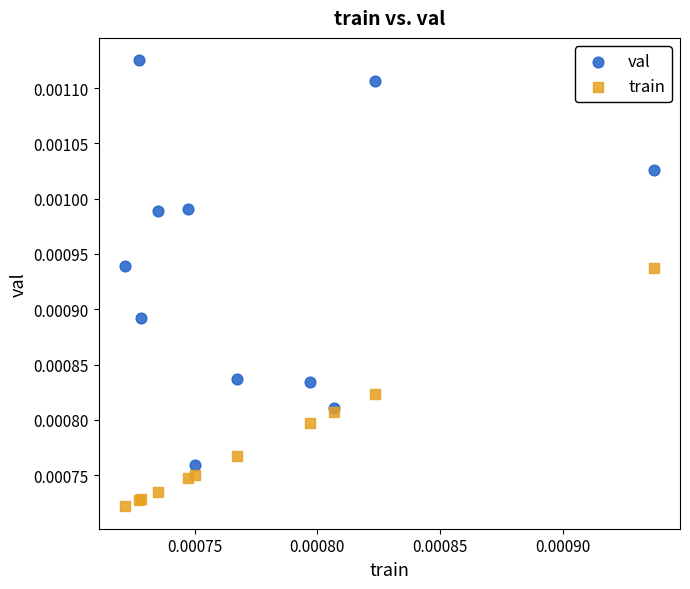

Which series contains the lowest Y value?

train